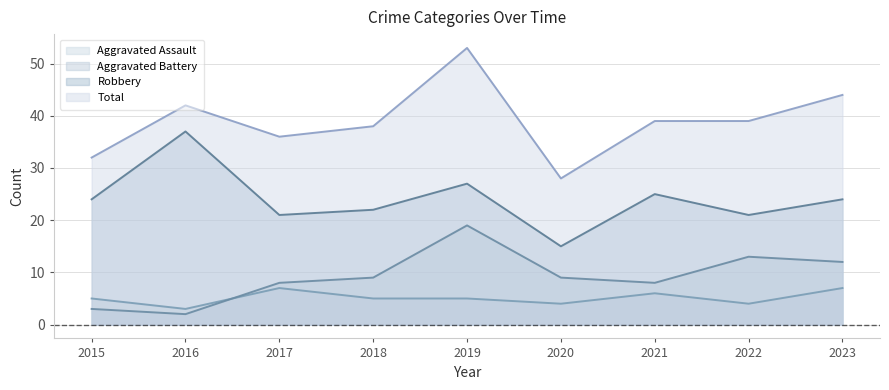

Which series has the largest total across all categories?

Total